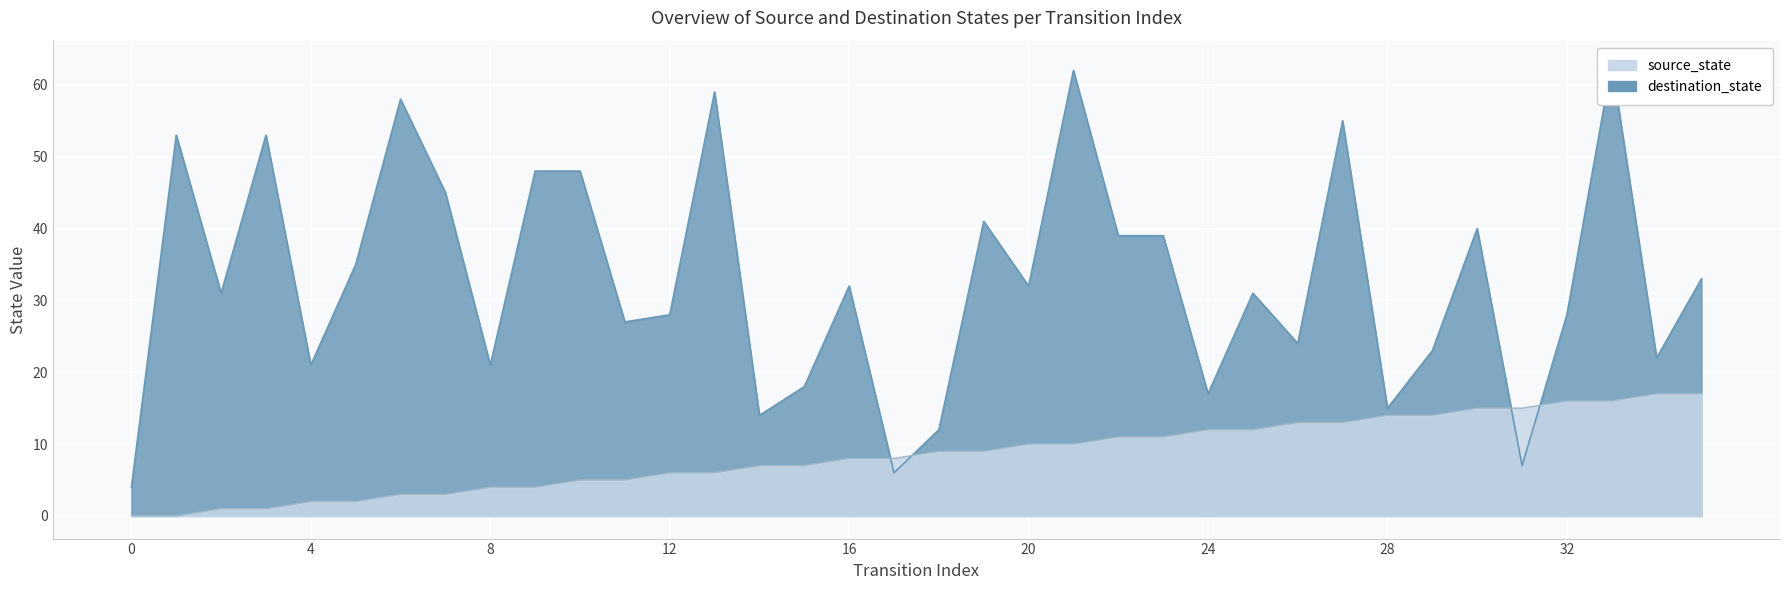

At which label does source_state first exceed 9?

20